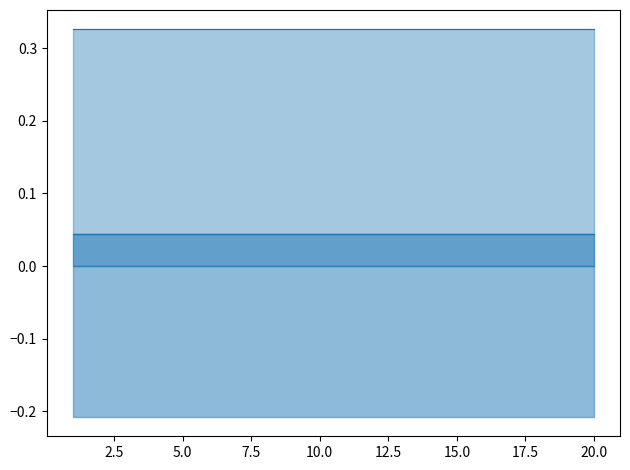

Reading left to right, list all the values displayed in this chart.

best_line: 0.0	0.0	0.0	0.0	0.0	0.0	0.0	0.0	0.0	0.0	0.0	0.0	0.0	0.0	0.0	0.0	0.0	0.0	0.0	0.0
worst_line: 0.3	0.3	0.3	0.3	0.3	0.3	0.3	0.3	0.3	0.3	0.3	0.3	0.3	0.3	0.3	0.3	0.3	0.3	0.3	0.3